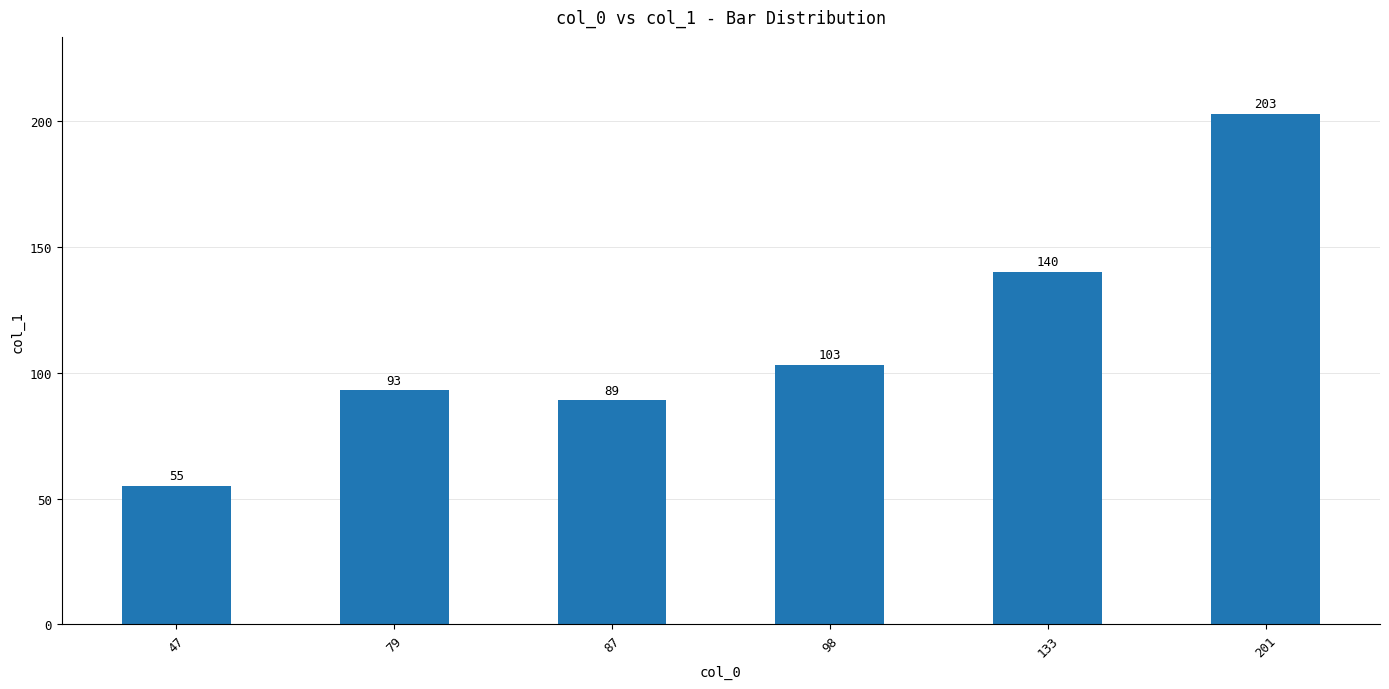

What is the value of the 2nd bar from the left?

93